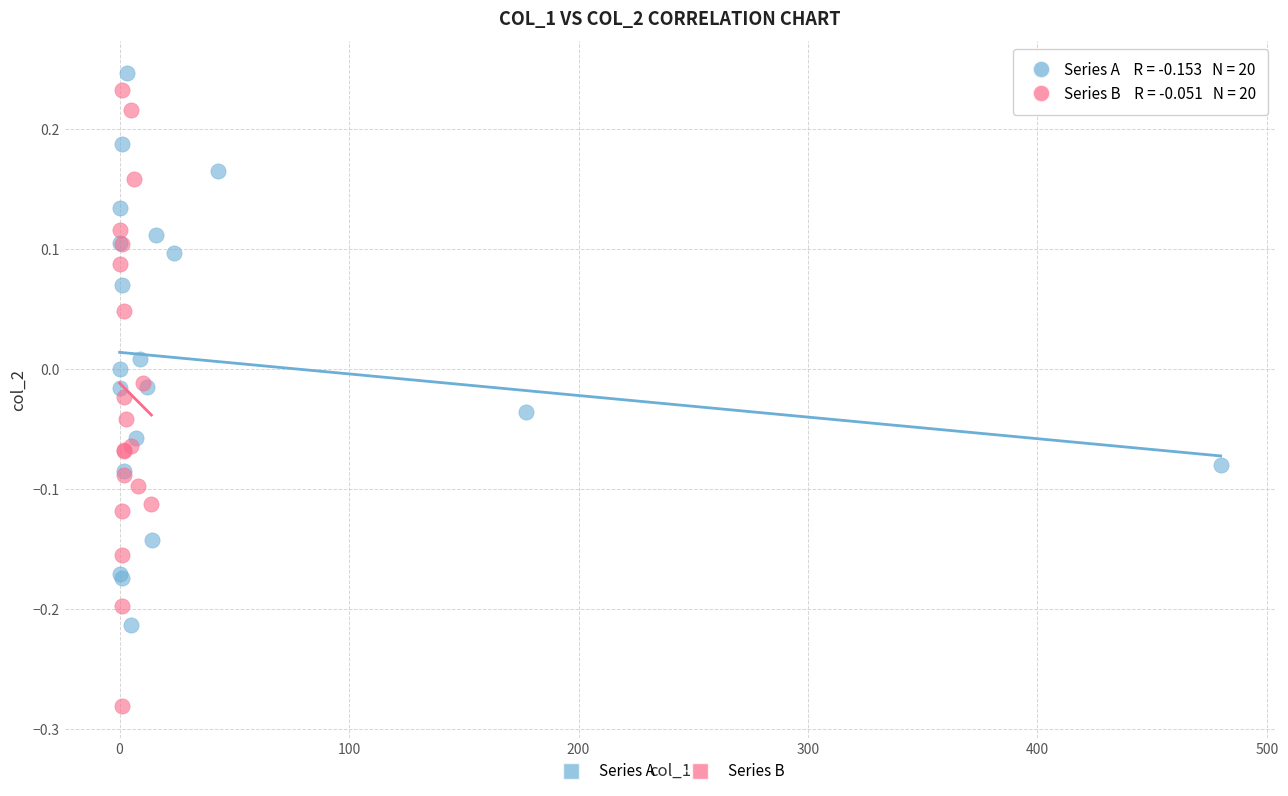

Which series reaches the minimum Y coordinate?

Series B